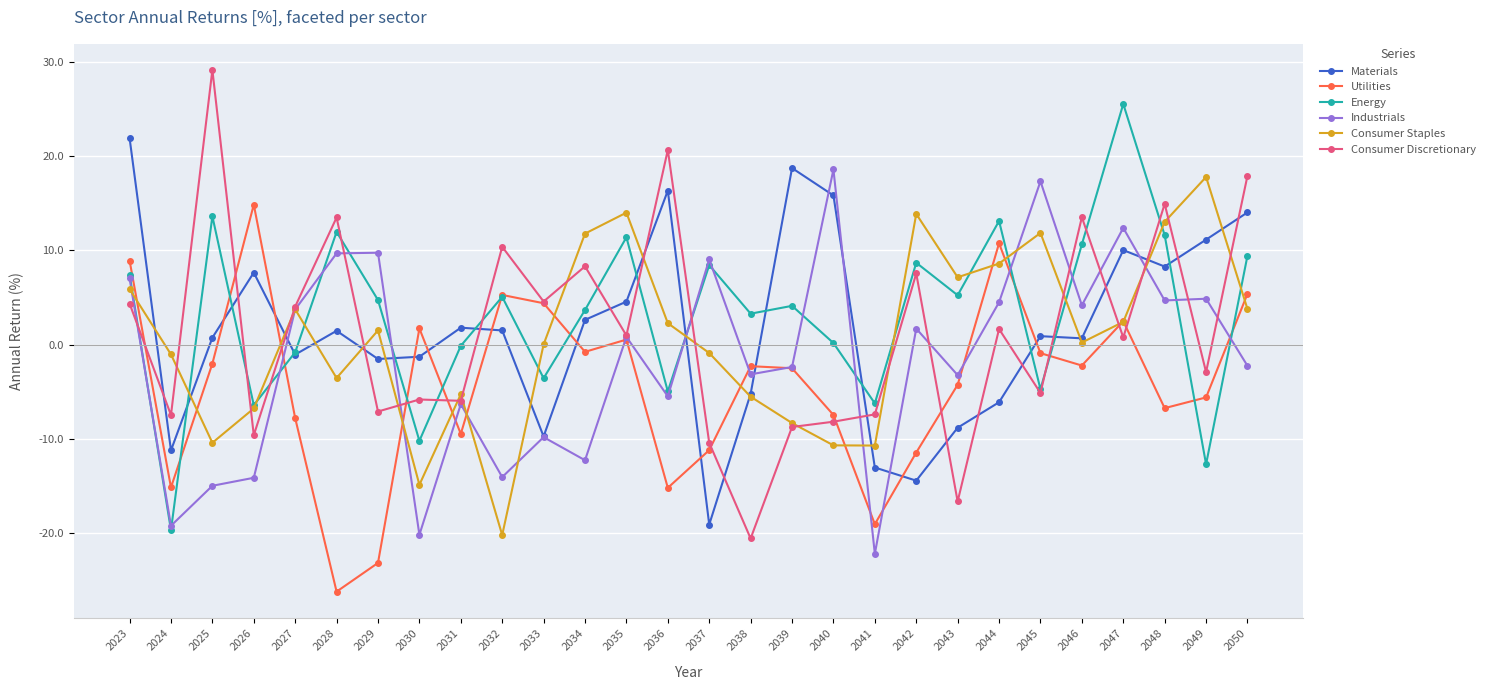

Where is the first local maximum for Consumer Discretionary?

2025